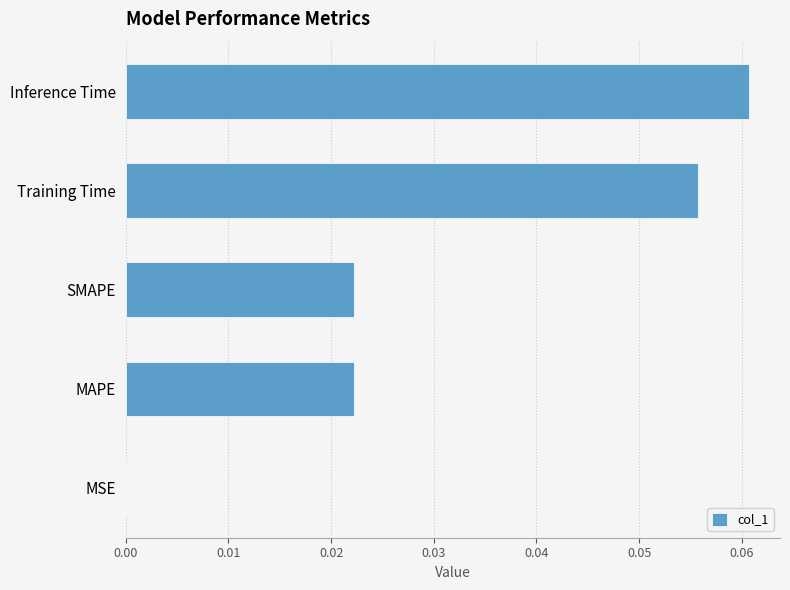

The chart shows a value of 0.0 at MSE. True or false?

True